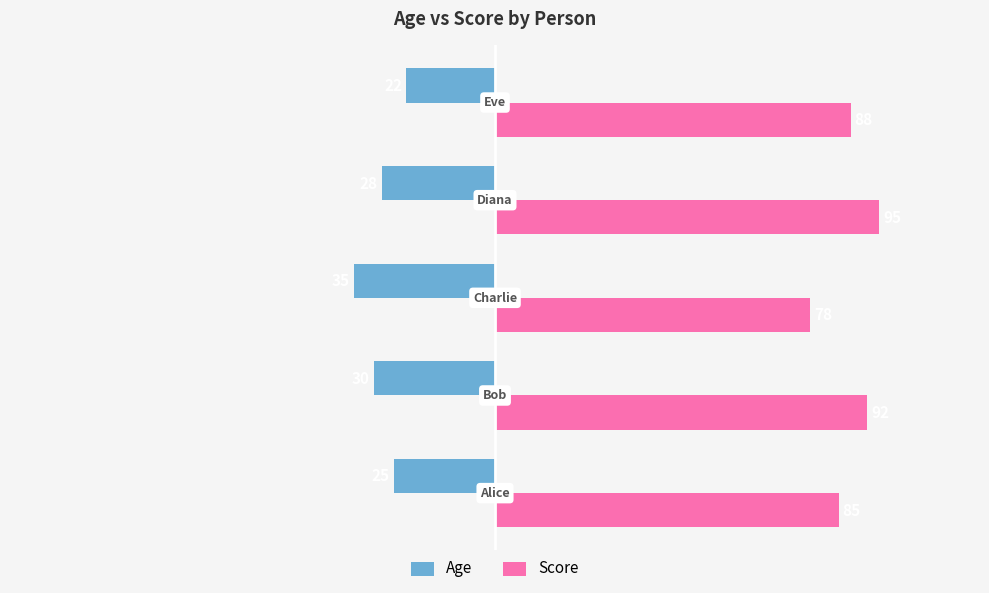

Rank the series by their average value, from lowest to highest.

Age, Score